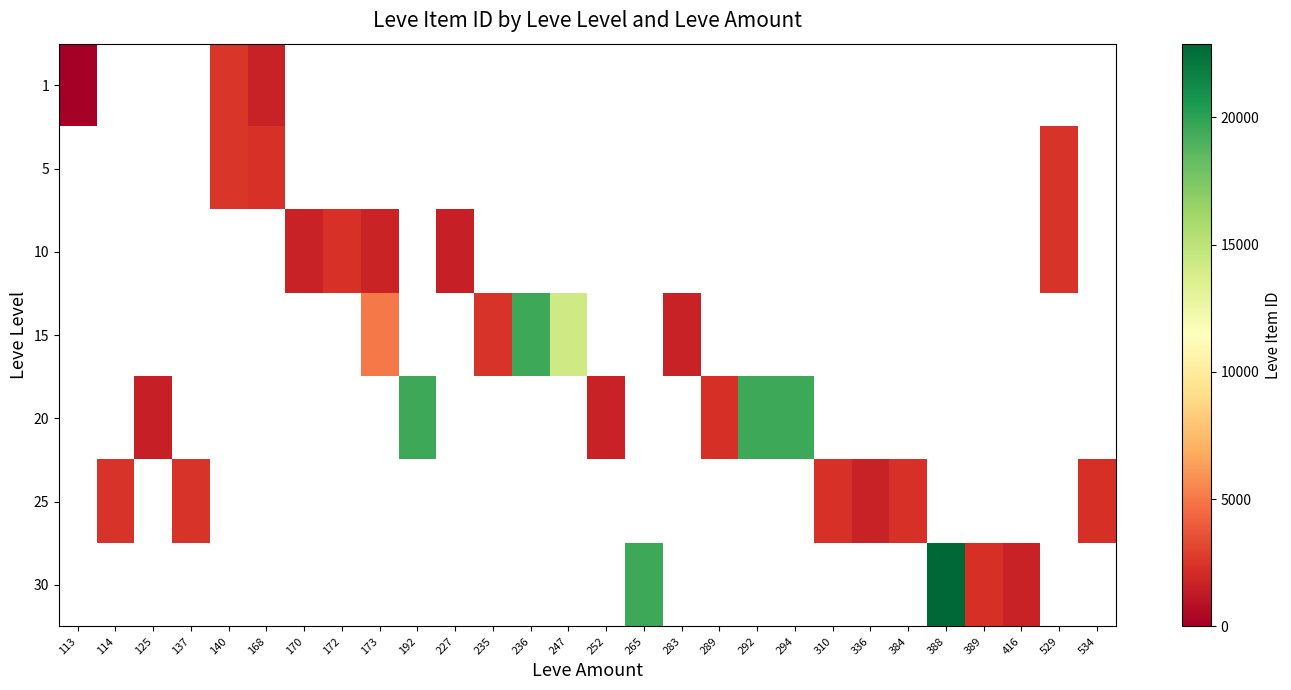

At which category does the chart reach its peak across all series?

388